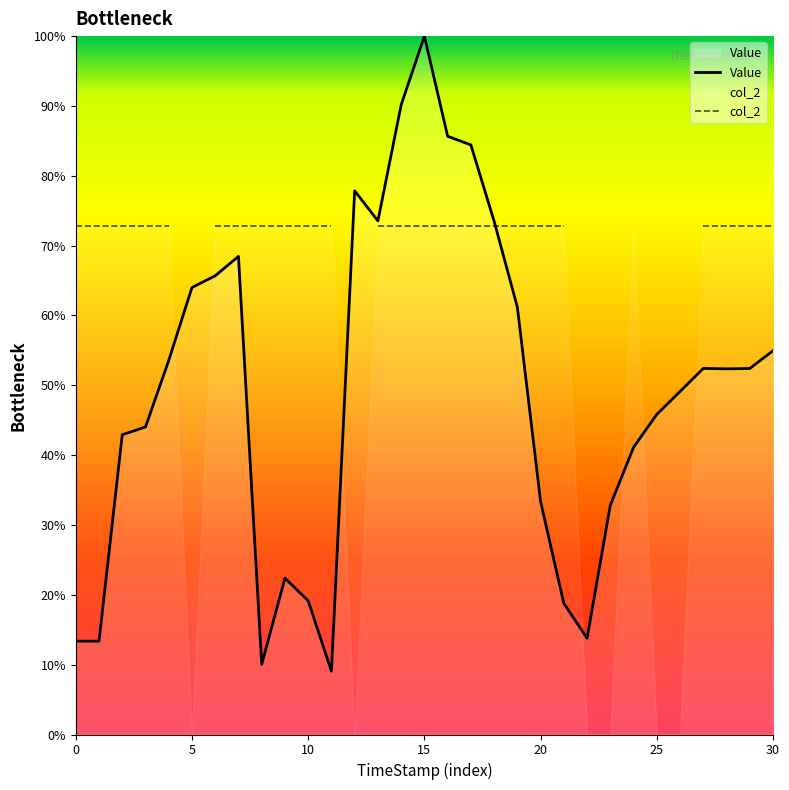

After their last crossing, which series has the higher values: col_2 or Value?

col_2